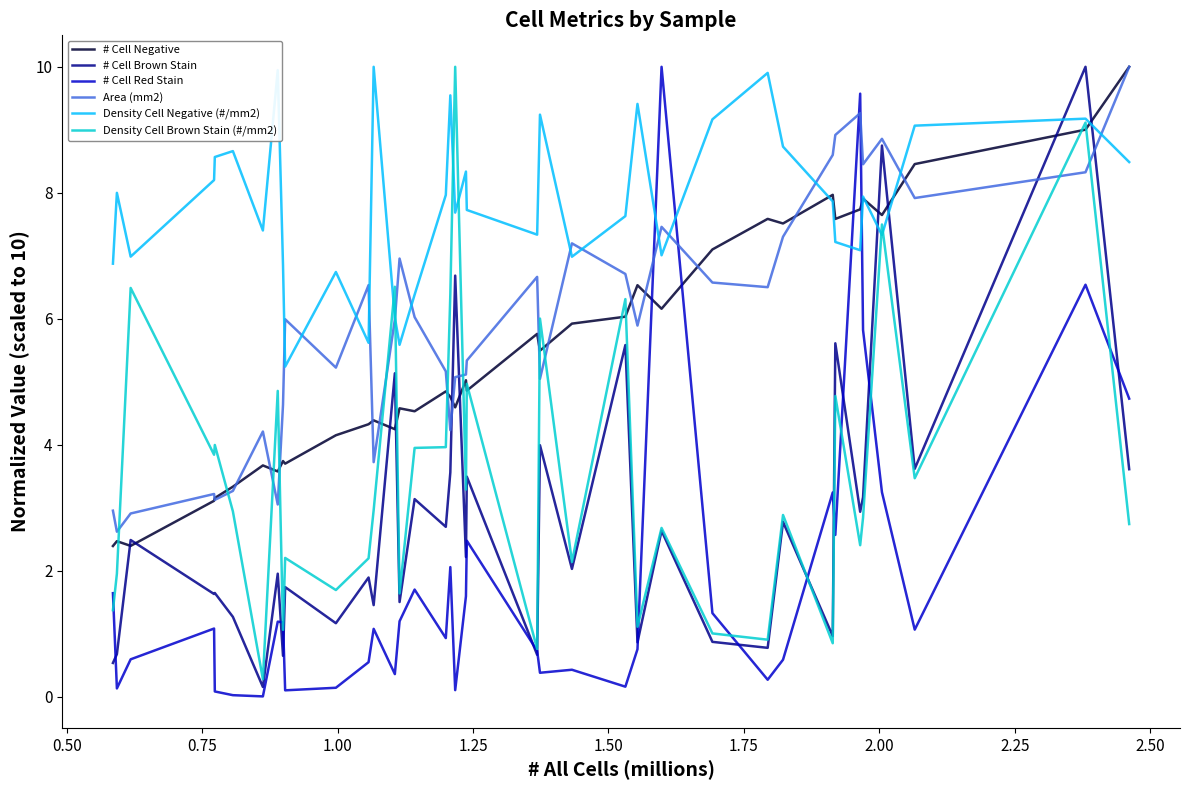

How many series are shown in this chart?

6